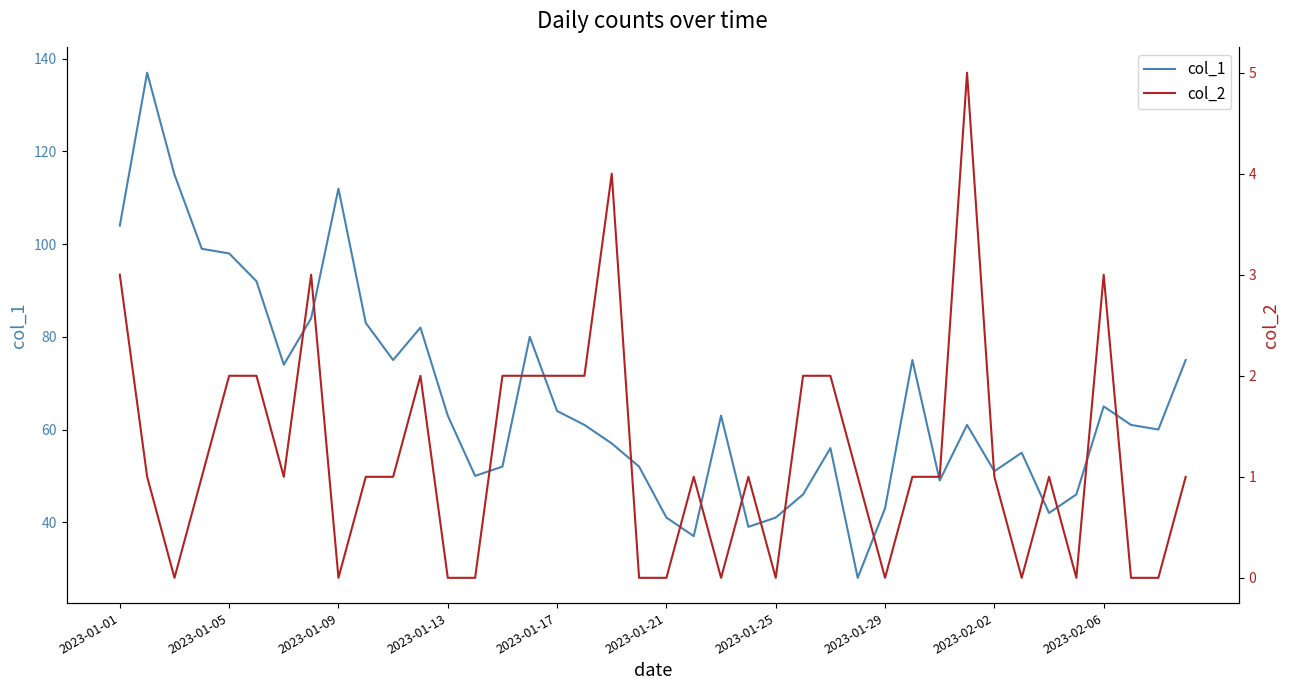

How many data points in col_1 are less than 61?

18